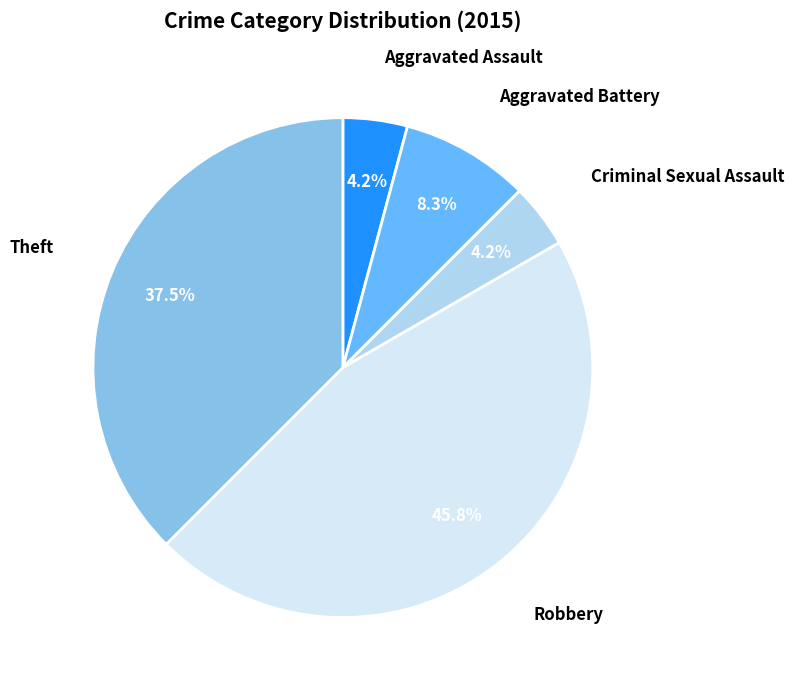

Which slice is the largest?

Robbery